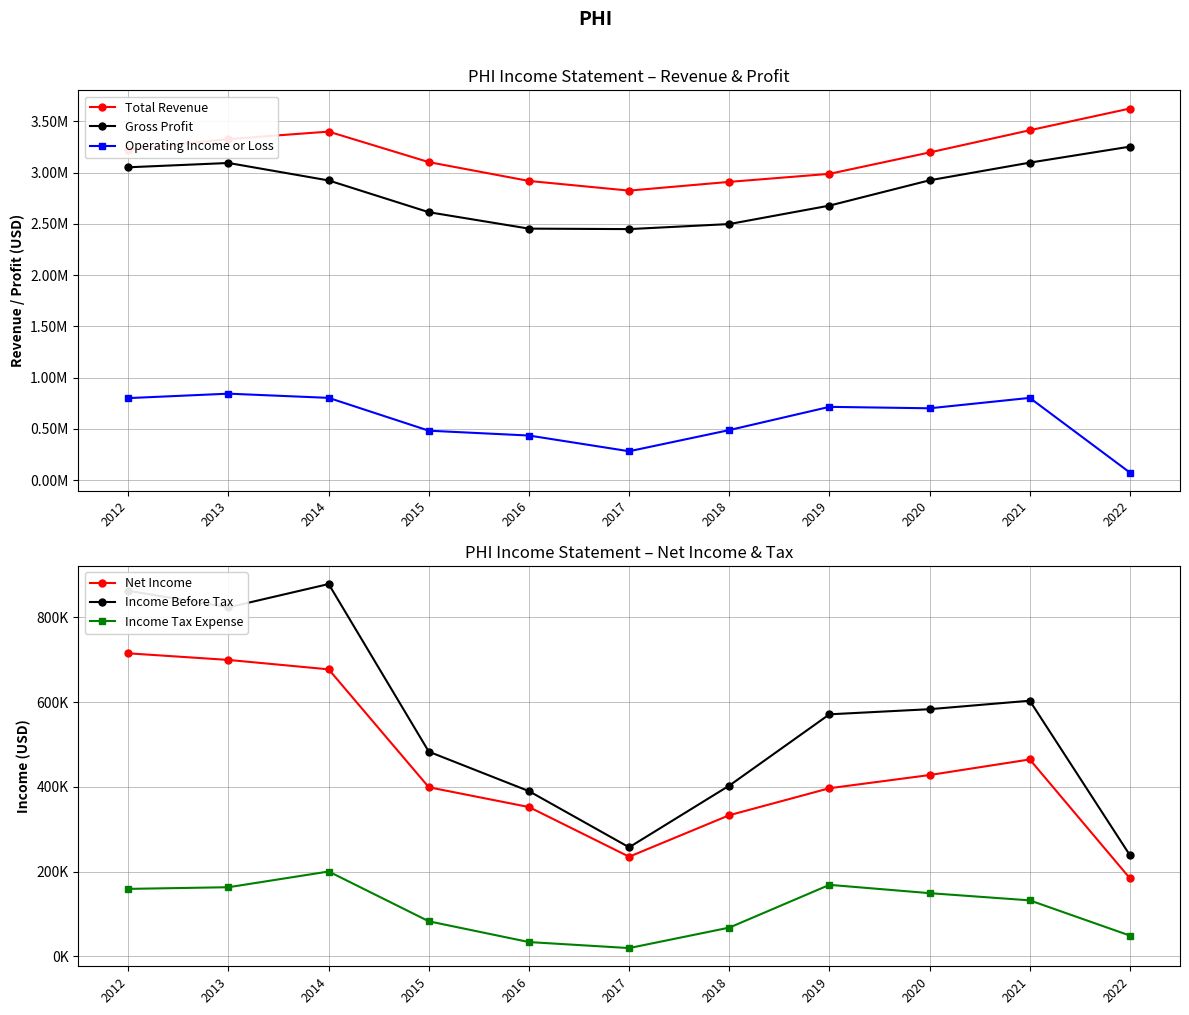

At how many categories does at least one series exceed 2552972?

11